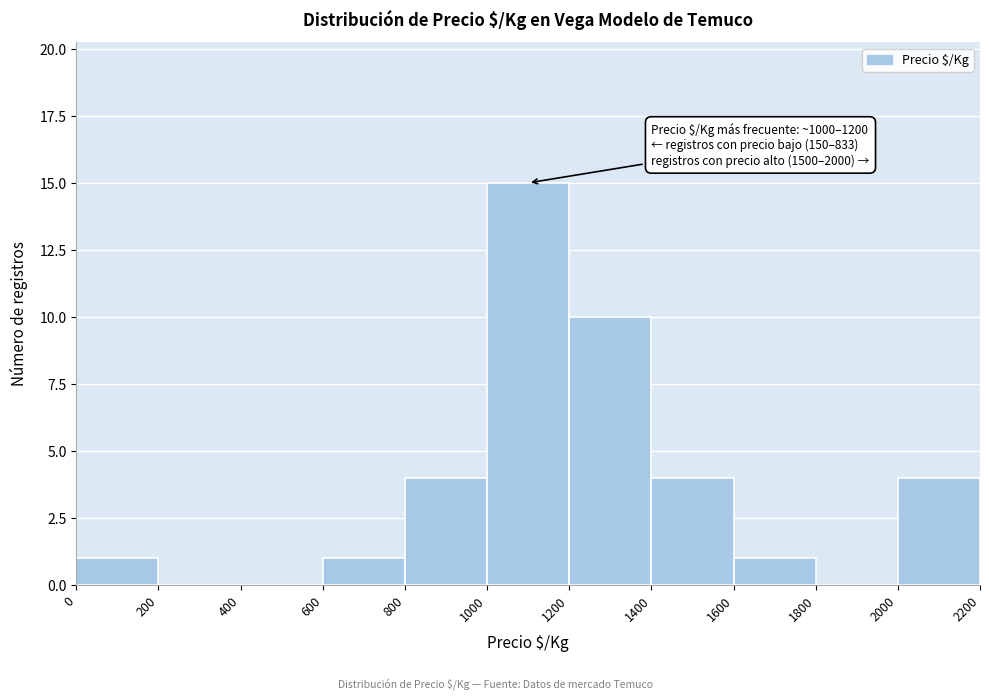

Over which range of the x-axis is the bar tallest?

1000 to 1200